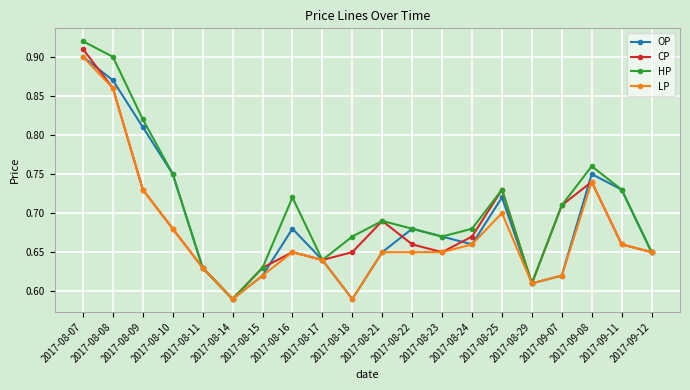

Count the CP values in the range 0 to 1.

20